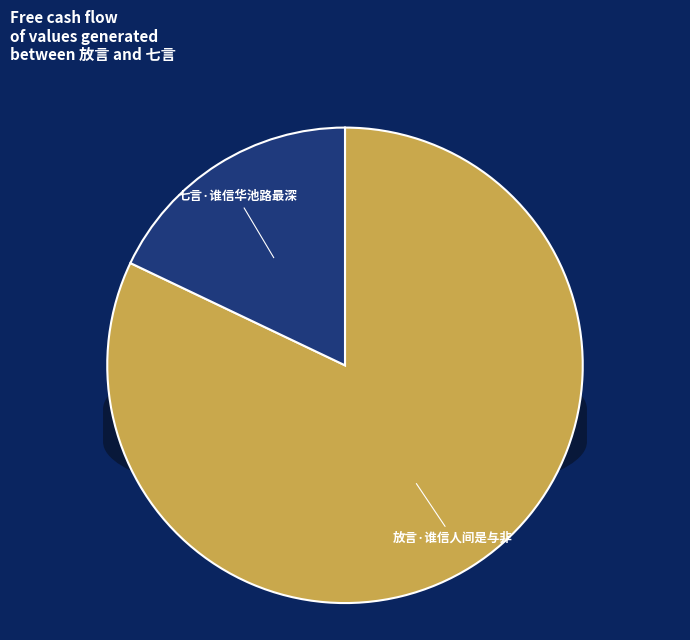

How many slices are in this pie chart?

2